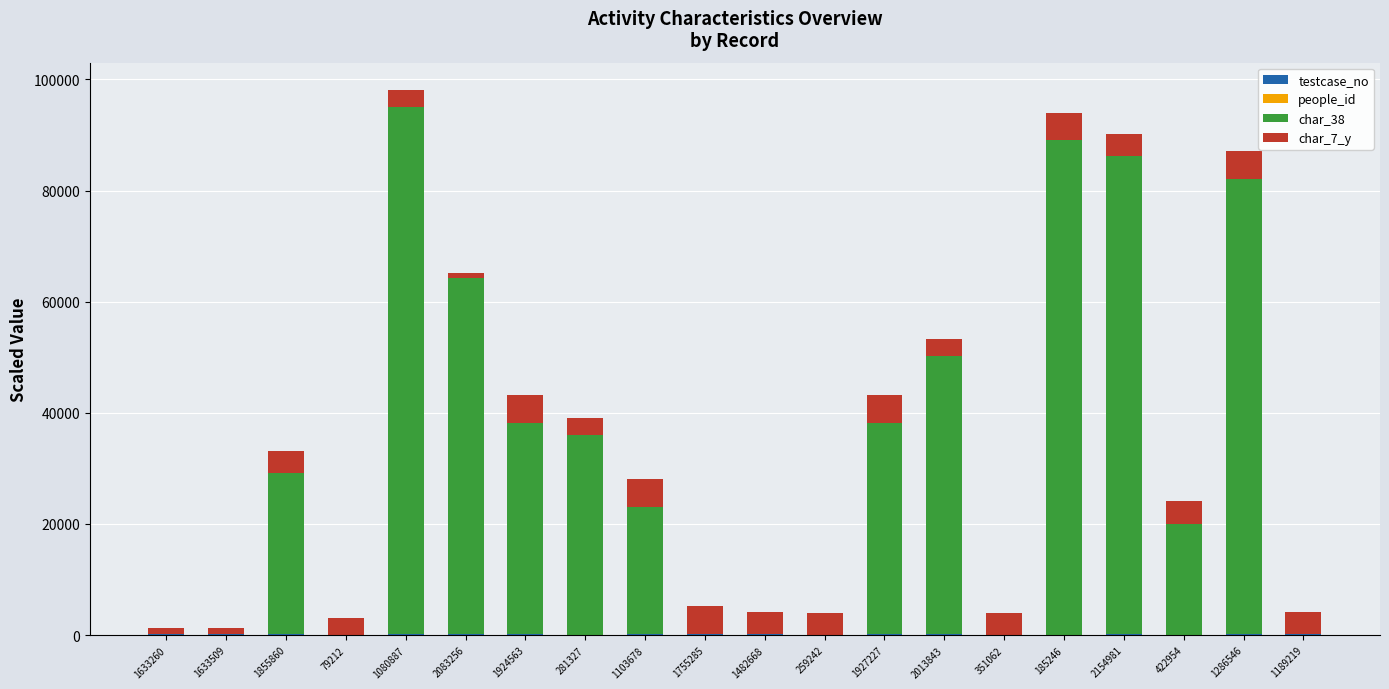

What is the approximate value of char_7_y at 2083256?

1000.0